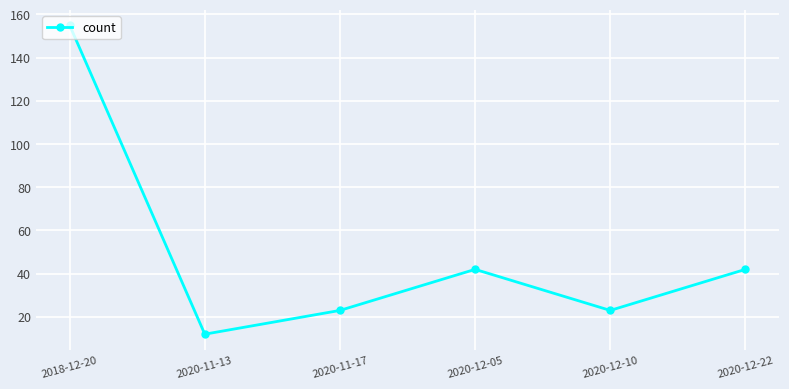

Read the value at 2020-11-13, to the nearest 10.

10